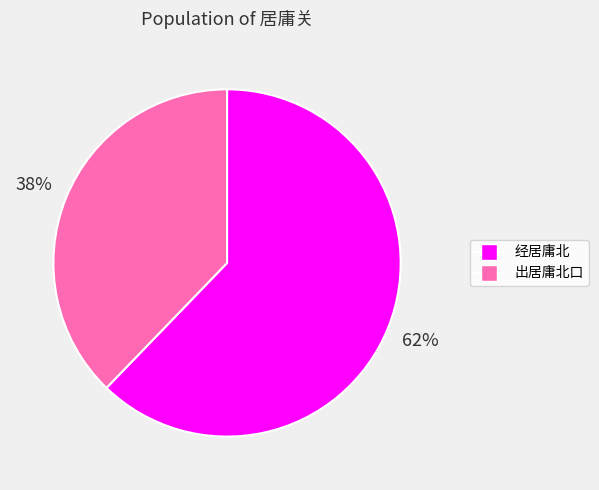

Do 经居庸北 and 出居庸北口 together represent more than half of the pie?

Yes